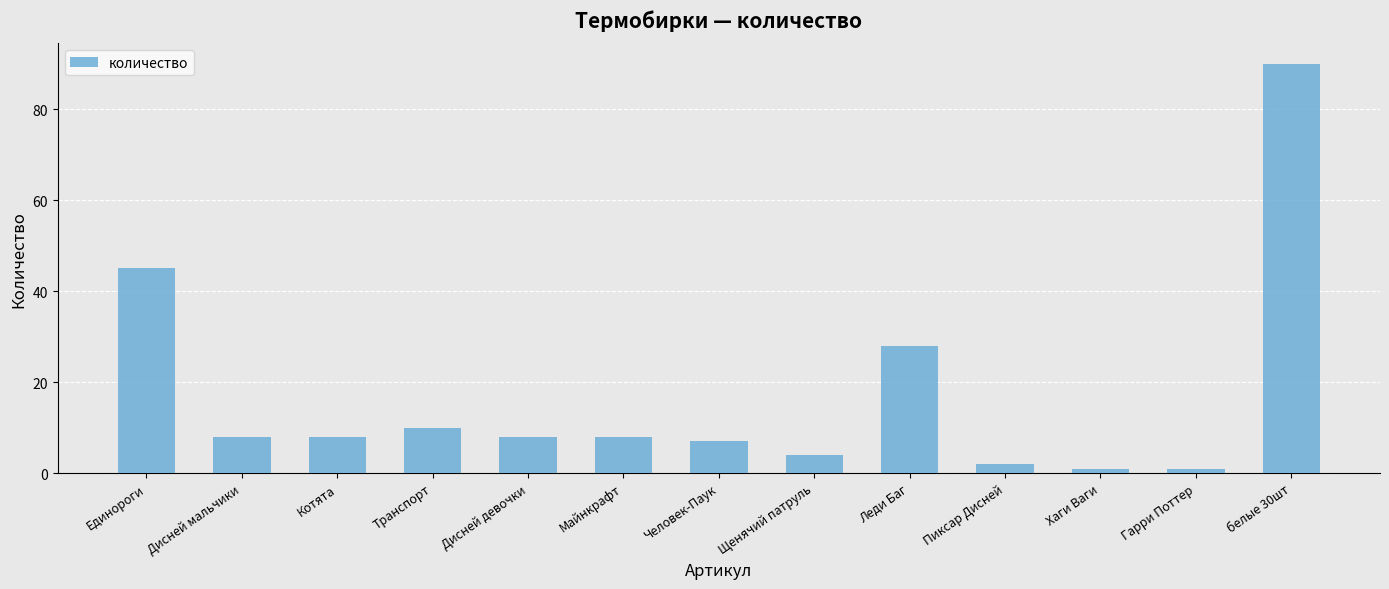

Reading left to right, what are all the values shown in this chart?

Единороги=45	Дисней мальчики=8	Котята=8	Транспорт=10	Дисней девочки=8	Майнкрафт=8	Человек-Паук=7	Щенячий патруль=4	Леди Баг=28	Пиксар Дисней=2	Хаги Ваги=1	Гарри Поттер=1	белые 30шт=90